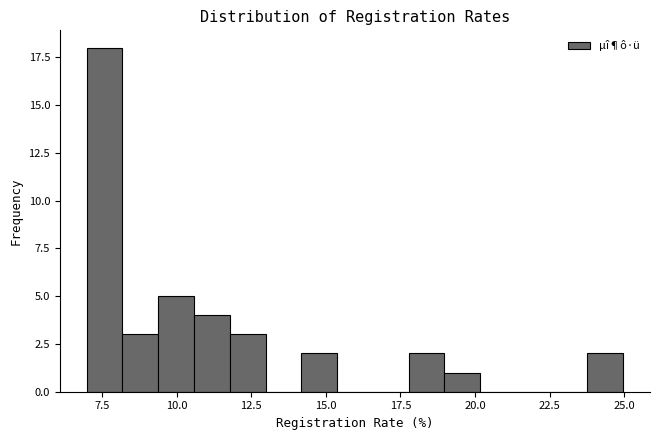

Around what value on the x-axis is the tallest bar? Give the approximate position of its centre, as read against the axis.

7.5